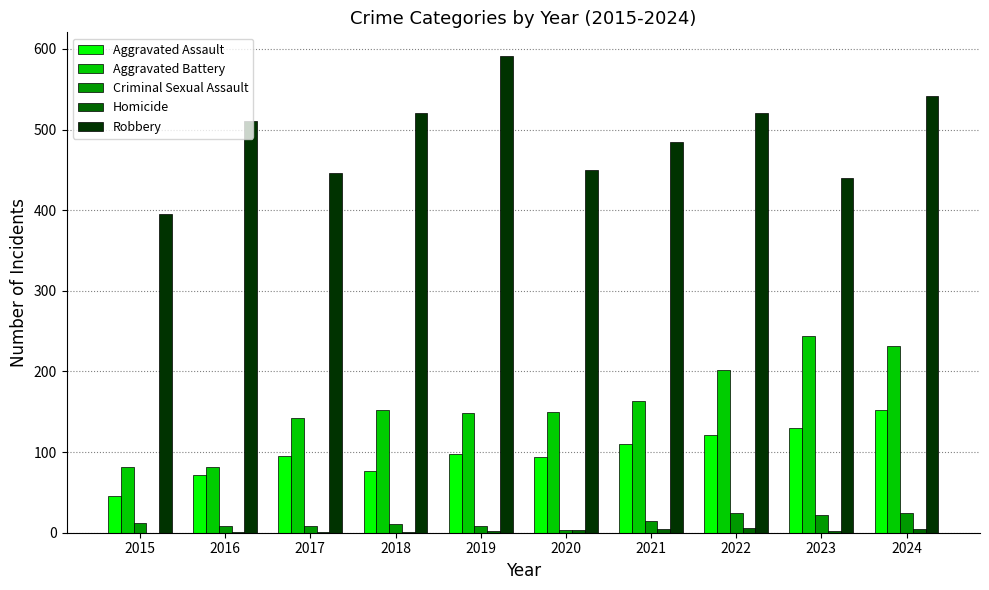

Which category has the highest value in the Robbery series?

2019